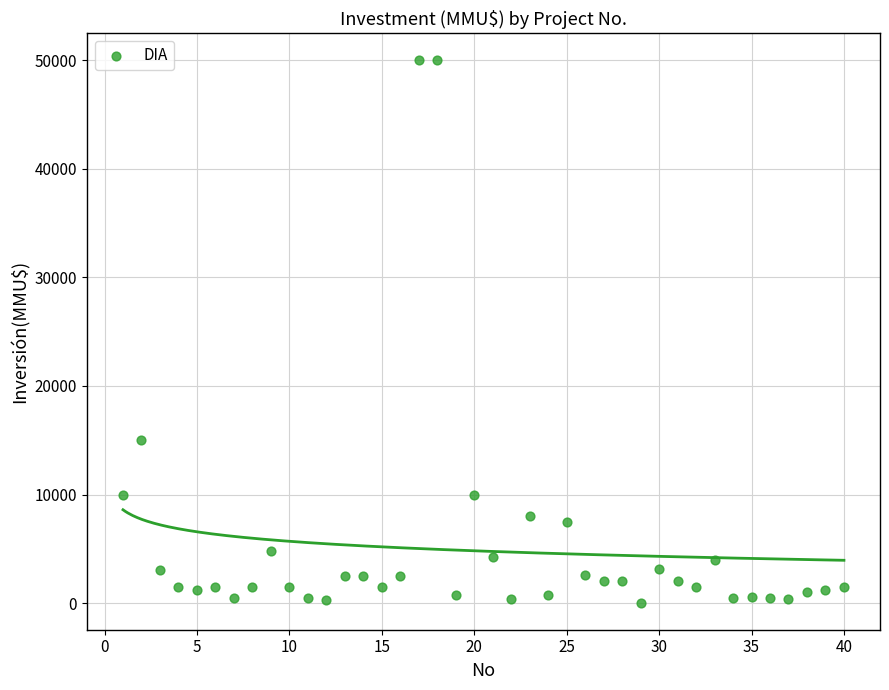

What Y value in the scatter plot is closest to 25019?

15000